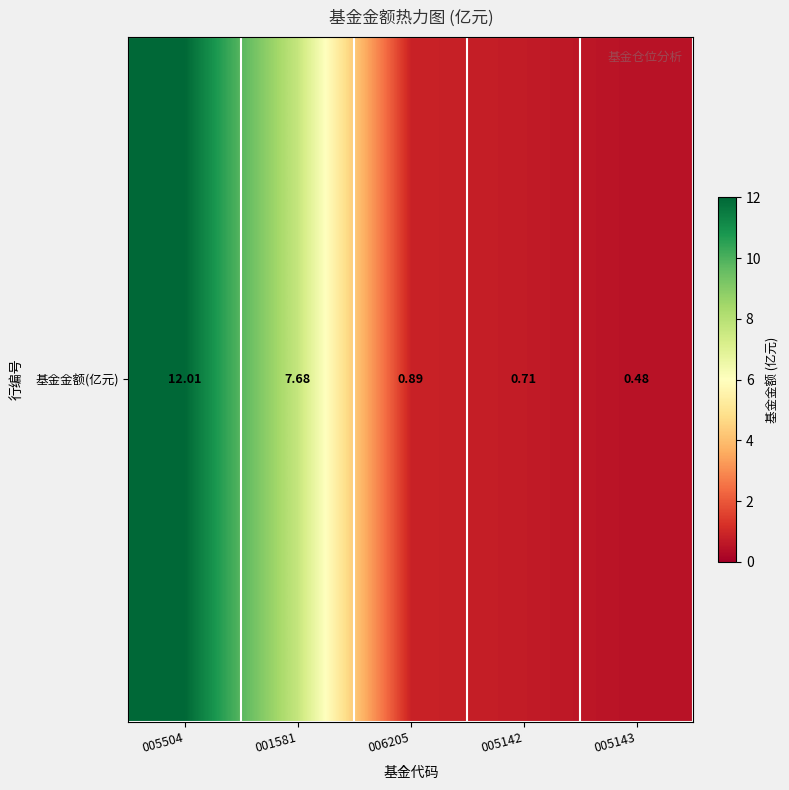

Reading left to right, what are all the values shown in this chart?

12.0	7.7	0.9	0.7	0.5